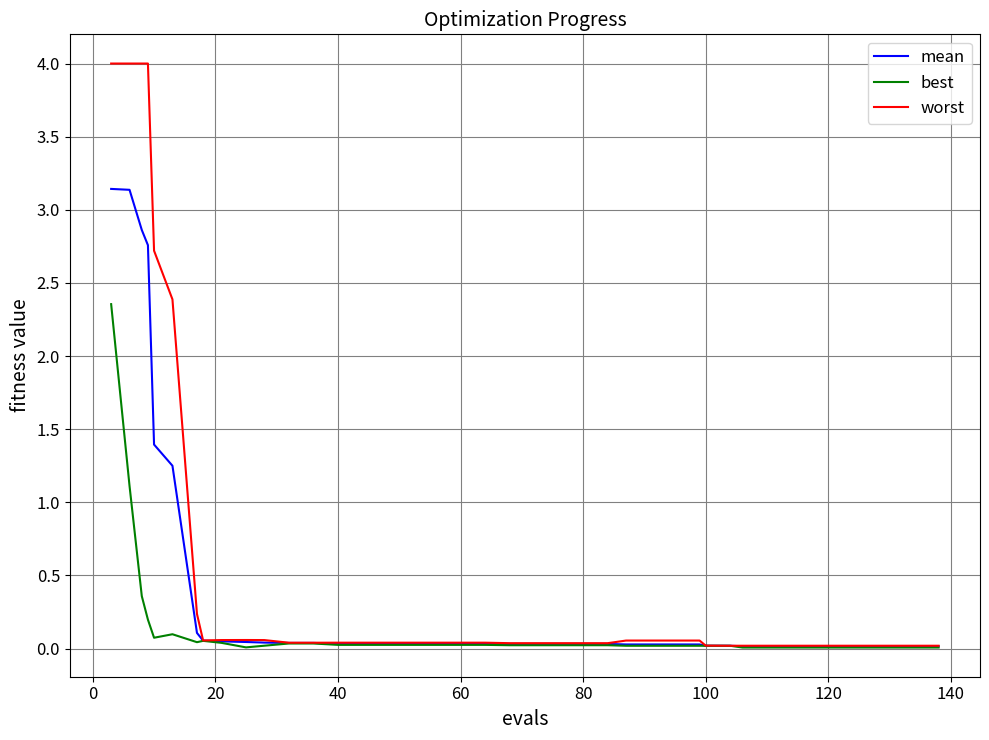

Which series has the largest range (max minus min)?

worst